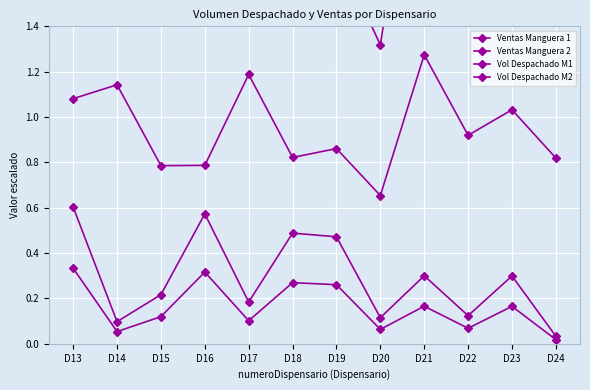

Which category has the lowest value across all series?

D24